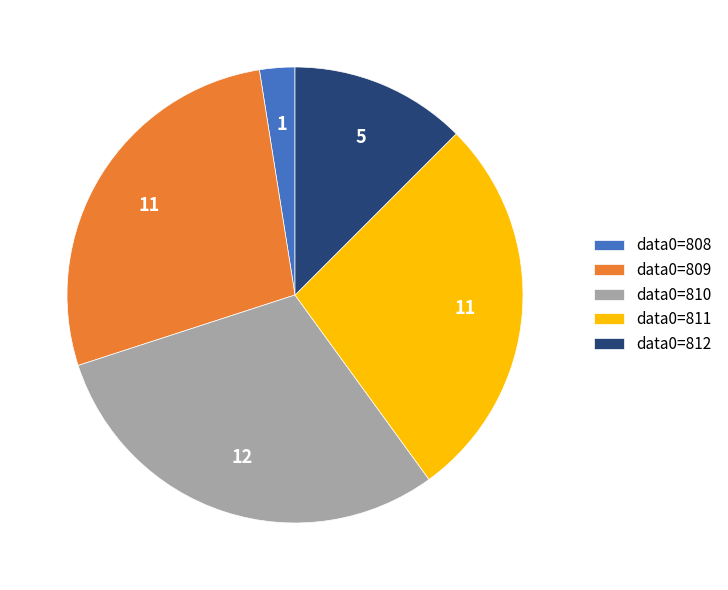

Is it true that data0=808 is 2% of the pie?

True